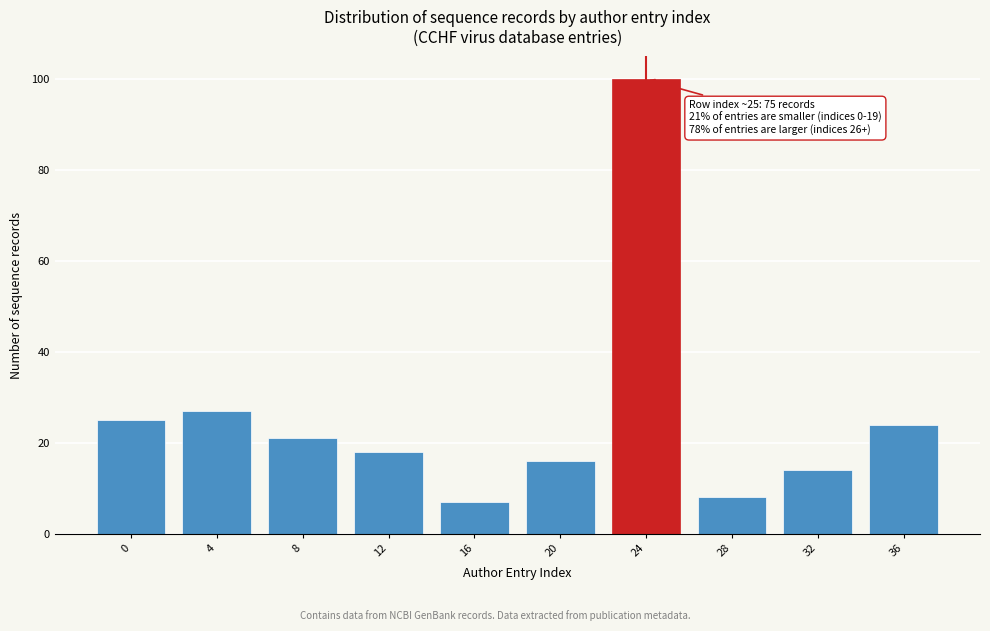

Reading right to left, what are all the values shown in this chart?

36=24	32=14	28=8	24=100	20=16	16=7	12=18	8=21	4=27	0=25